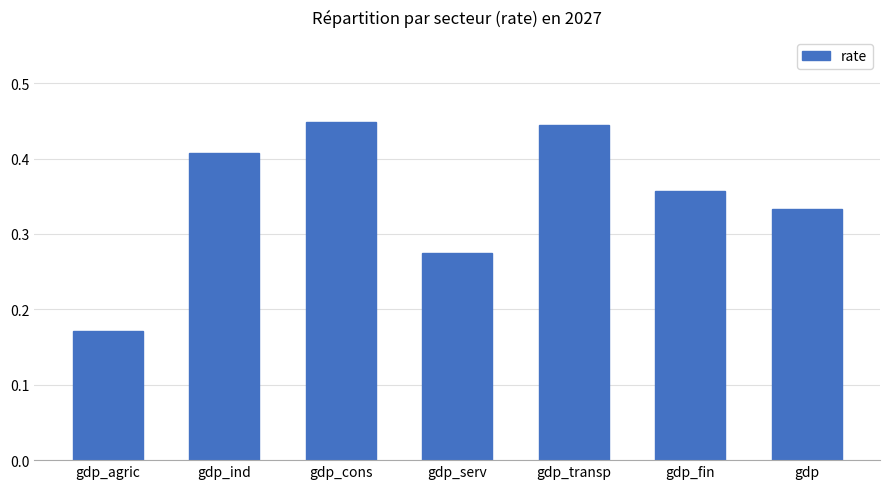

The chart shows a value of 0.4 at gdp_serv. True or false?

False